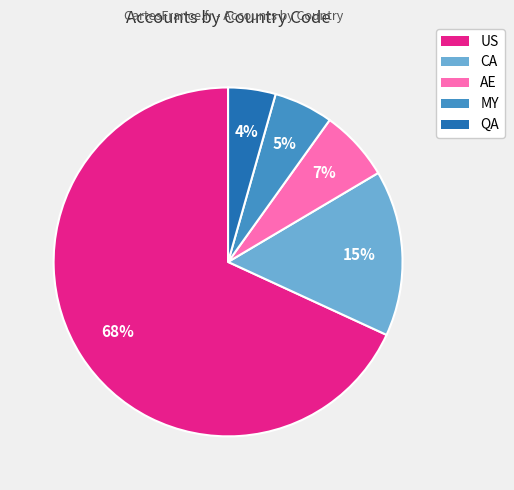

To the nearest percent, what is the combined percentage of CA and US?

84%